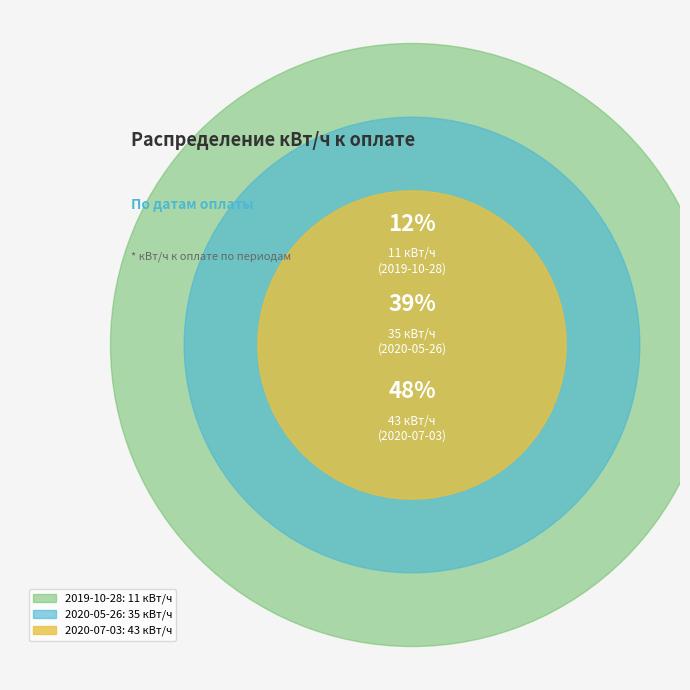

Does 2020-07-03 account for over 50% of the chart?

No